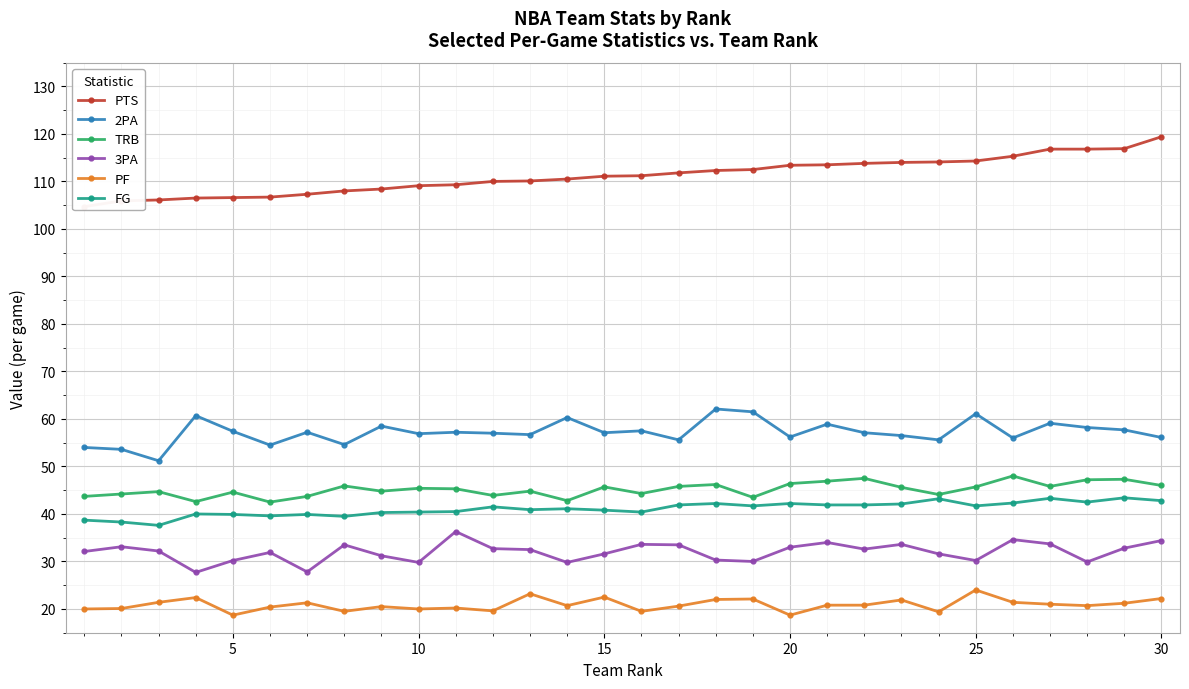

True or false: 2PA and FG cross at least once.

False